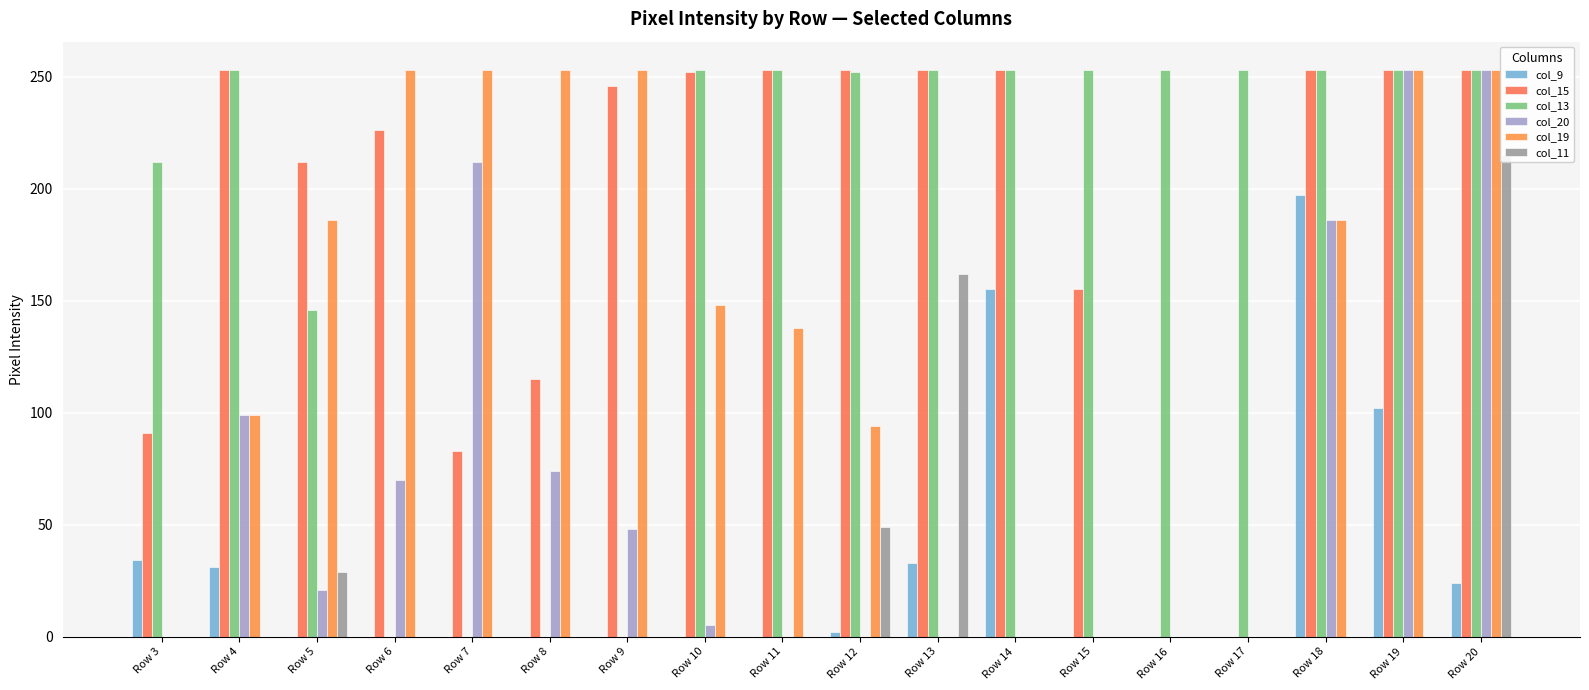

At Row 9, list the series in order from largest to smallest.

col_19, col_15, col_20, col_9, col_13, col_11